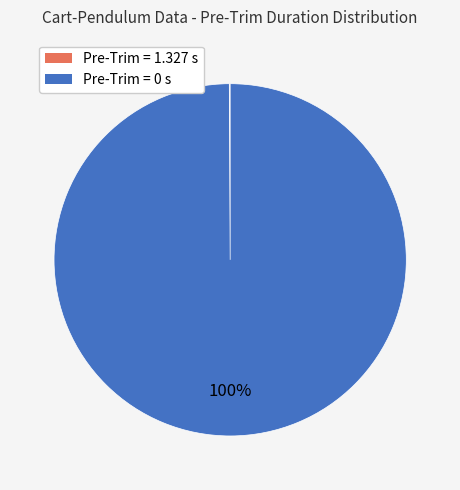

To the nearest percent, what is the difference between the largest and smallest slice percentages?

100%